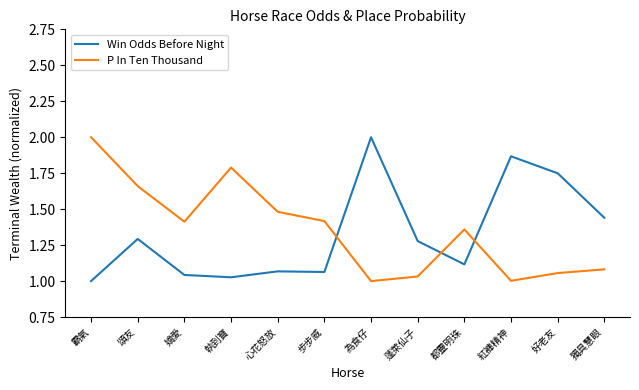

What is the maximum value shown in the chart?

2.0